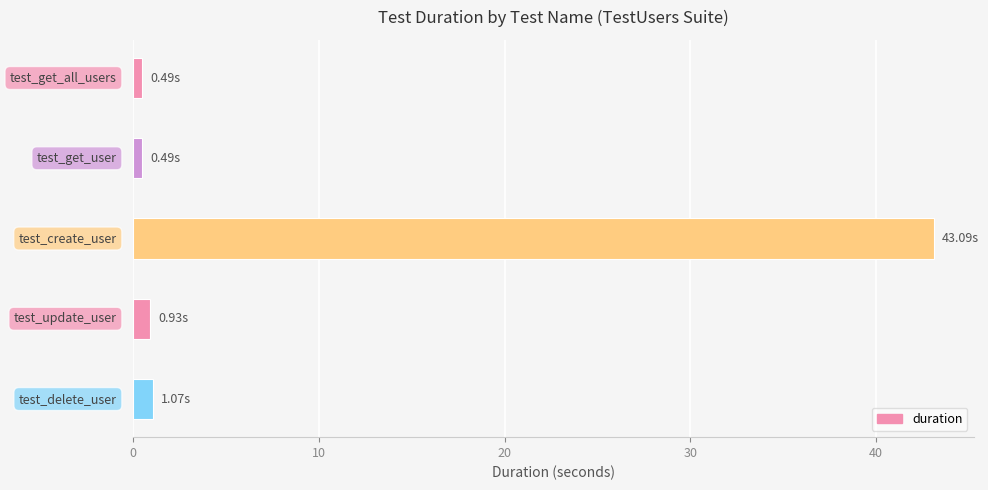

What is the average value?

9.2